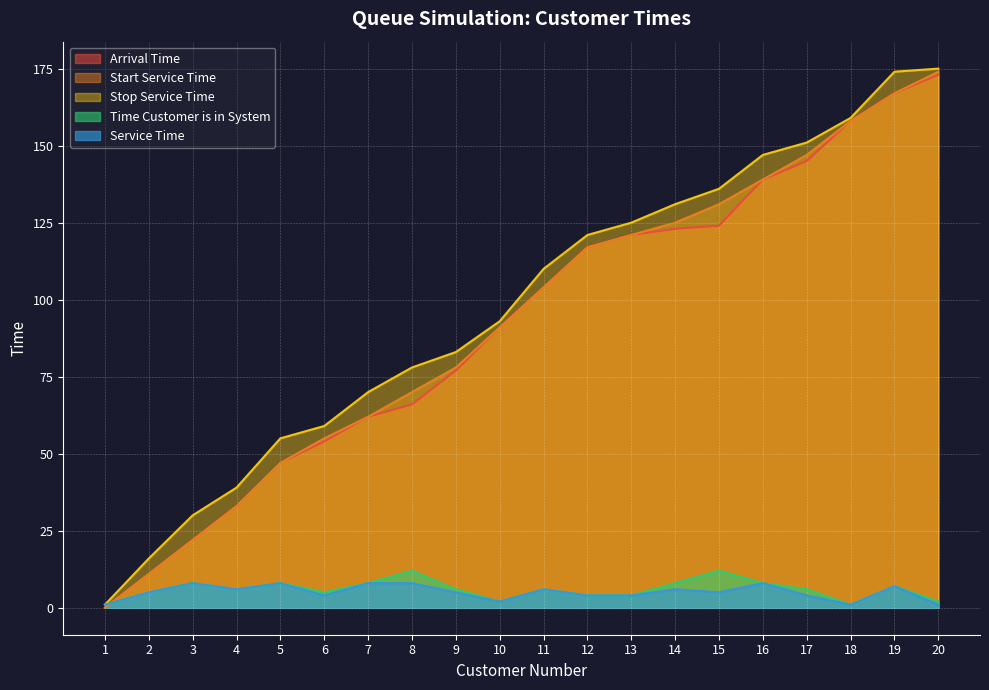

What is the sum of the Start Service Time values at 10 and 1?

91